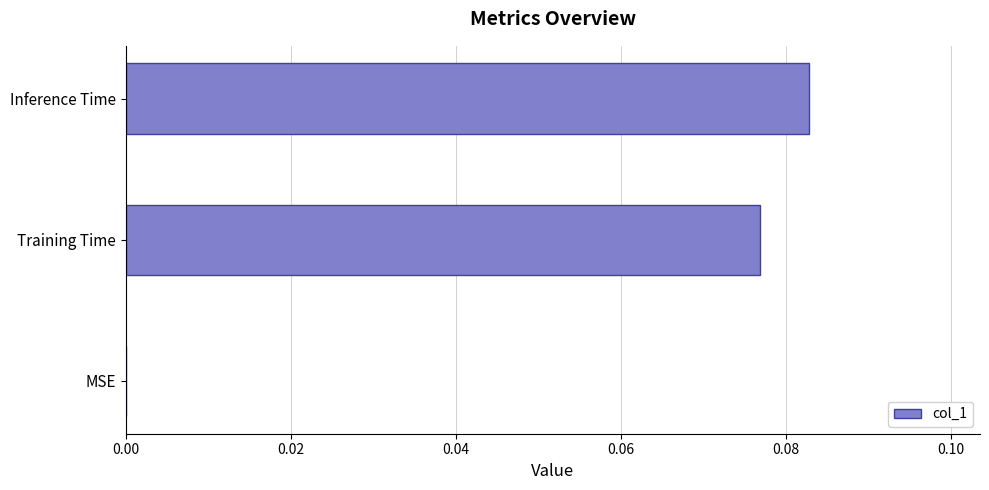

Which label corresponds to the largest value in the chart?

Inference Time